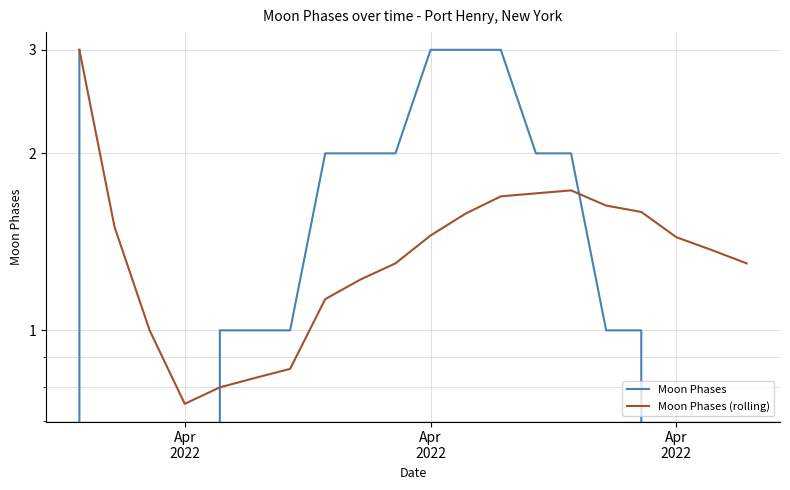

What is the average value of the Moon Phases (rolling) series?

1.4